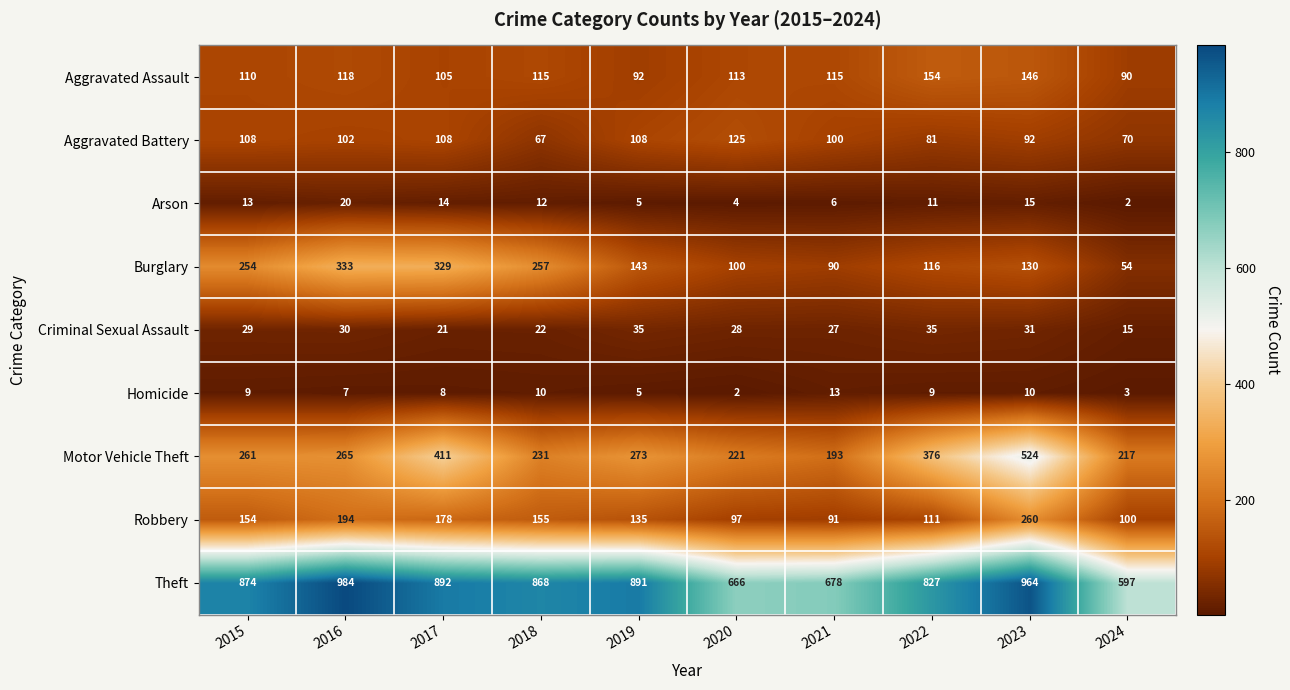

The Criminal Sexual Assault series shows 28 at 2017. True or false?

False